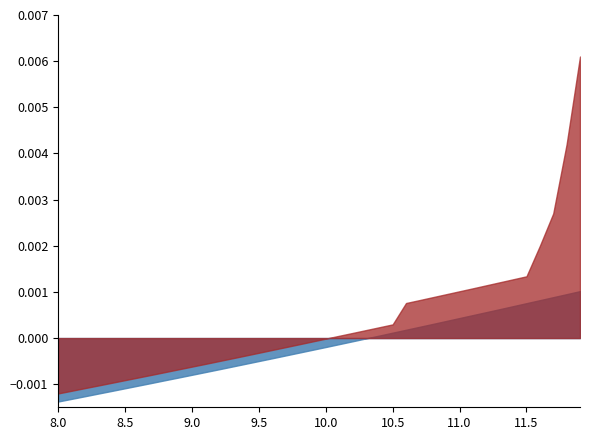

Is it true that Y_normalized equals 0.0 at 11.1?

True